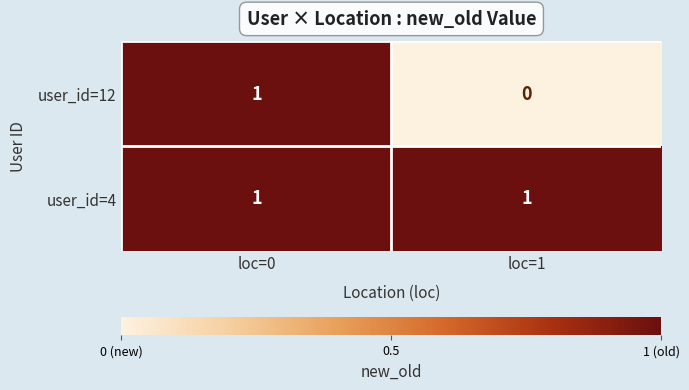

Rank the series by their average value, from lowest to highest.

user_id=12, user_id=4